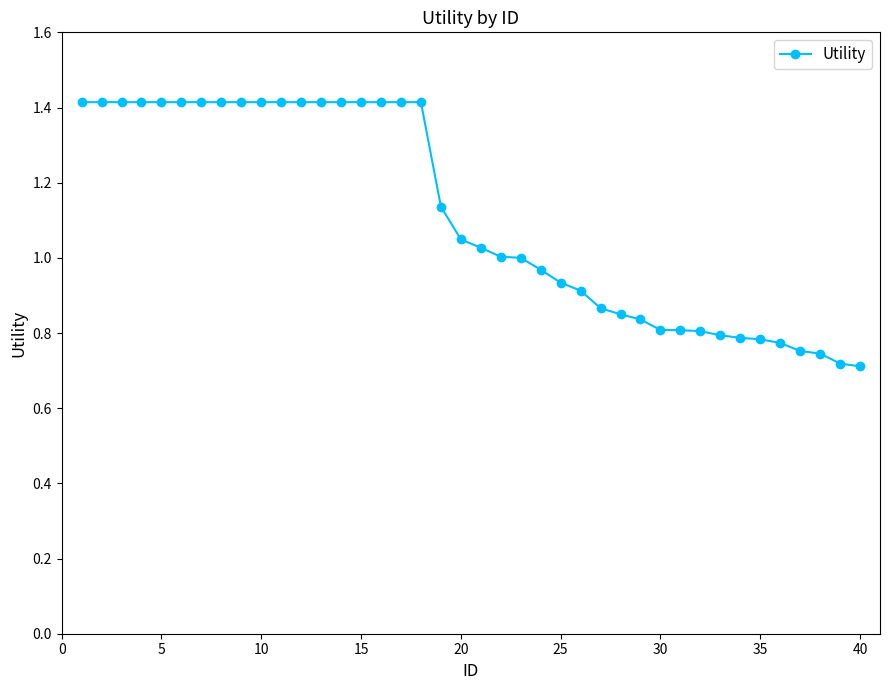

What is the maximum value shown in the chart?

1.4